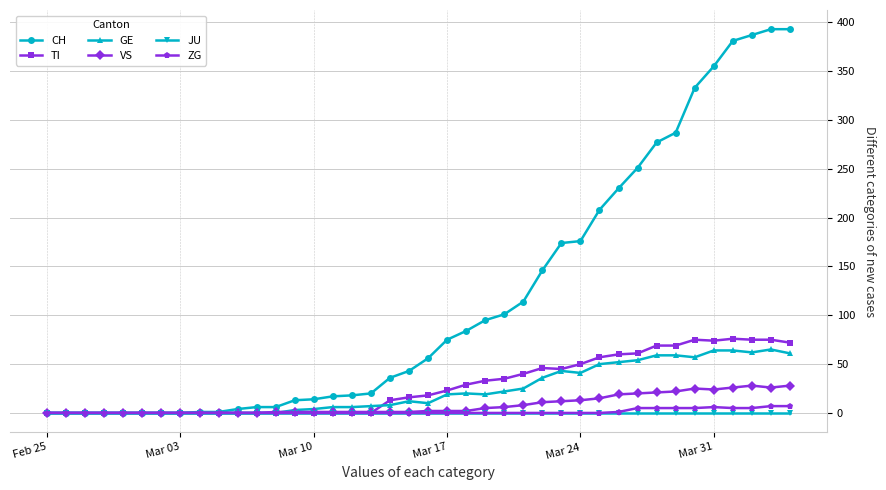

What is the greatest value displayed?

393